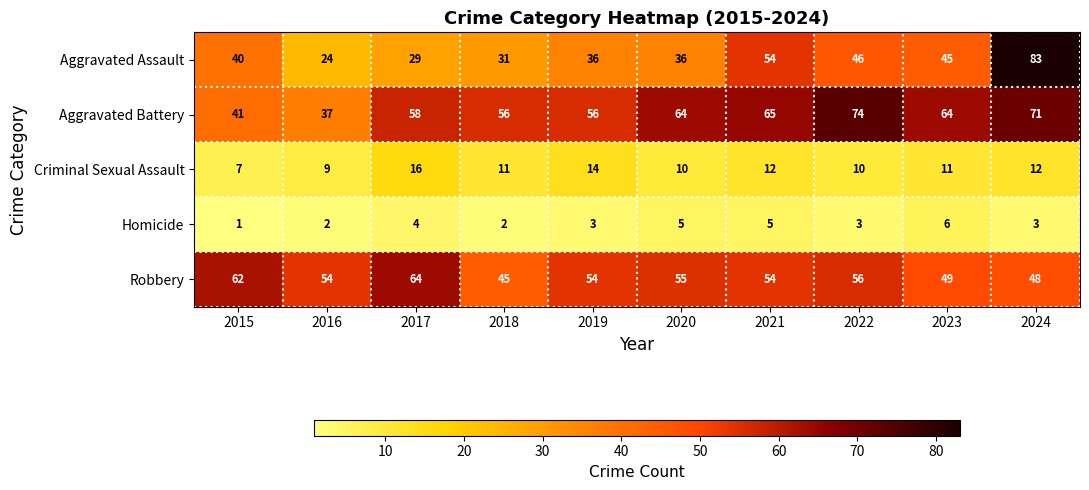

At 2023, list the series in order from smallest to largest.

Homicide, Criminal Sexual Assault, Aggravated Assault, Robbery, Aggravated Battery